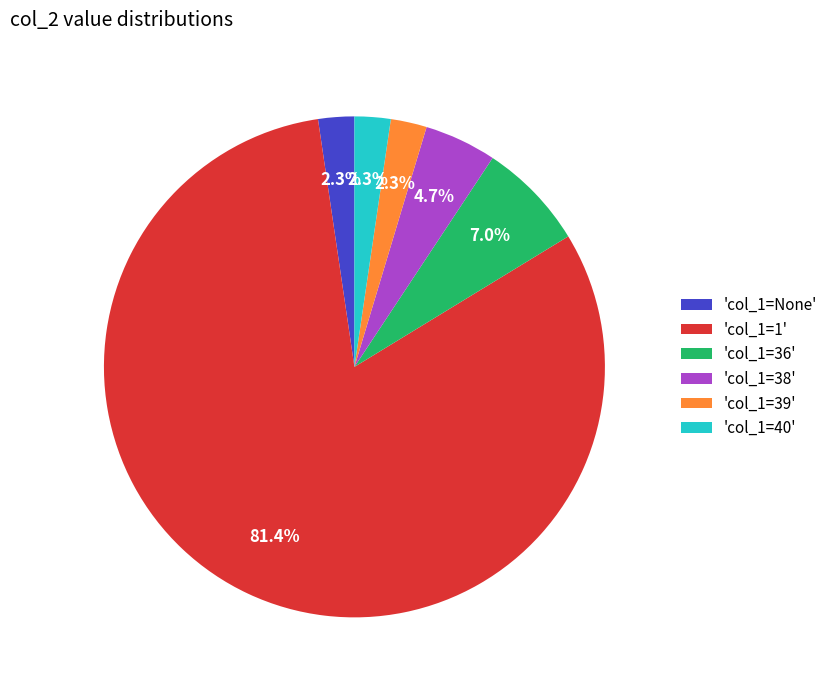

Combined, do 'col_1=None' and 'col_1=1' account for over 50%?

Yes